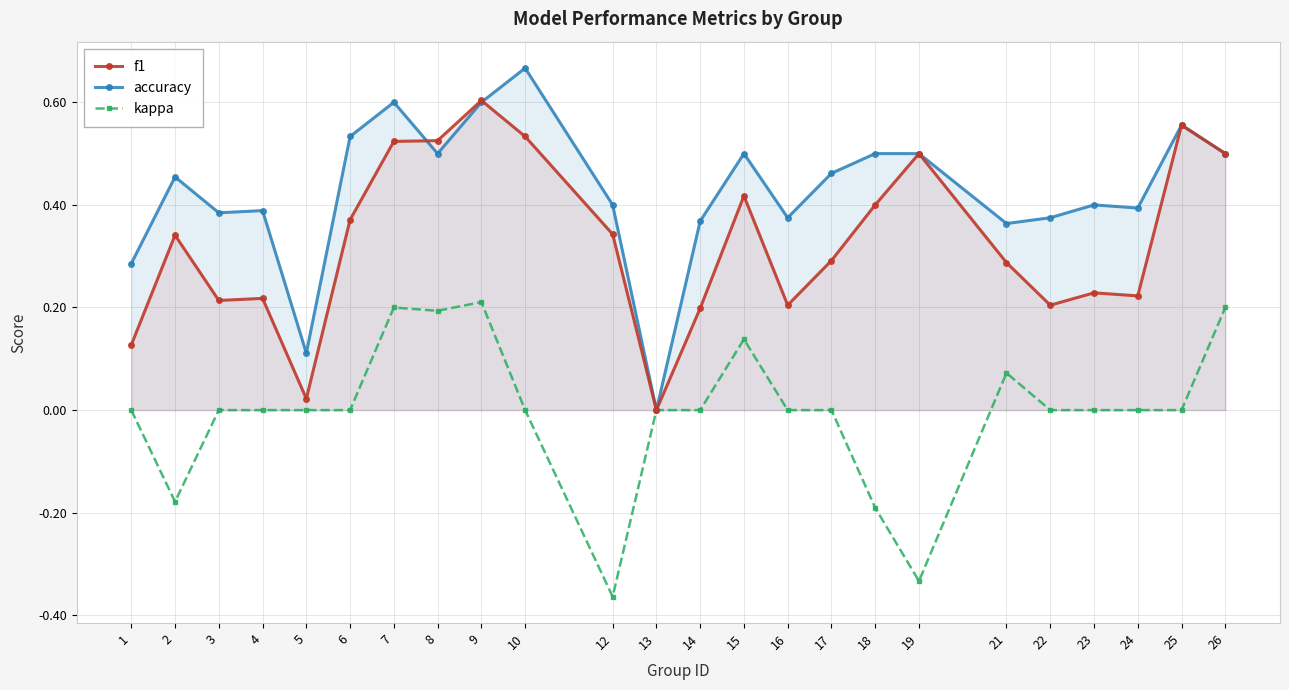

What is the value of the accuracy point at the 18th from the left?

0.5